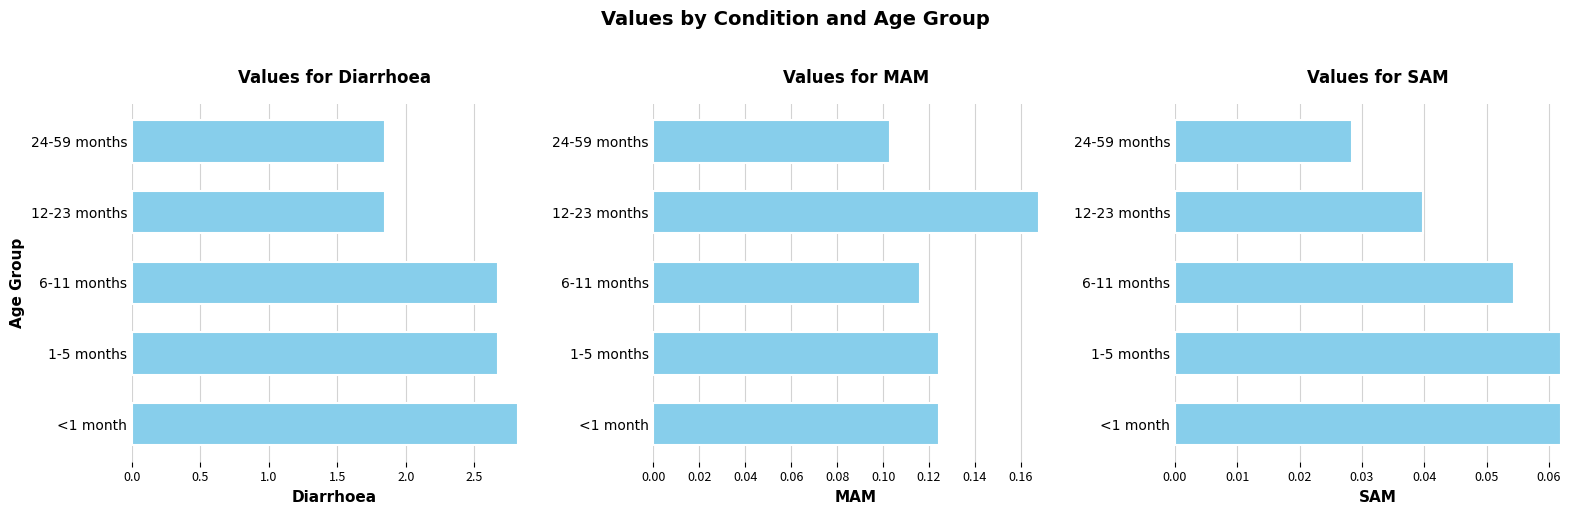

How many categories are shown in the chart?

5